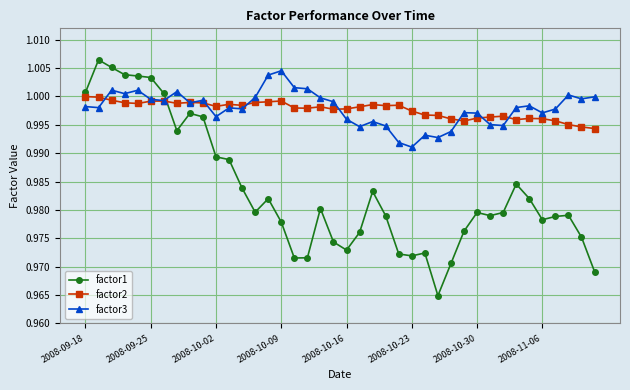

At how many categories does at least one series exceed 0?

40